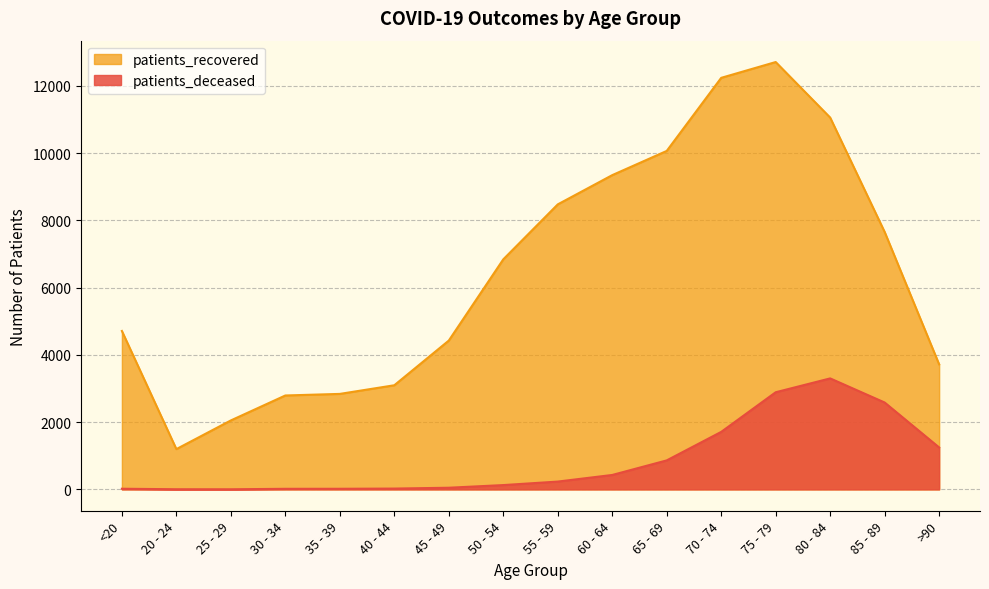

At which category is the sum across all series the highest?

75 - 79